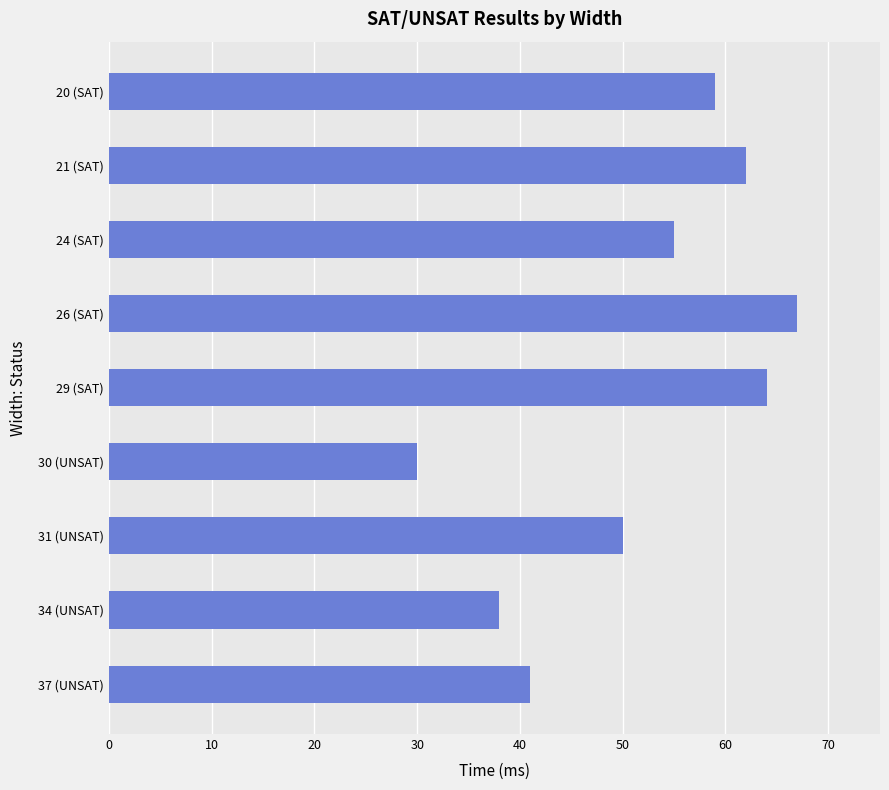

Which label corresponds to the smallest value in the chart?

30 (UNSAT)